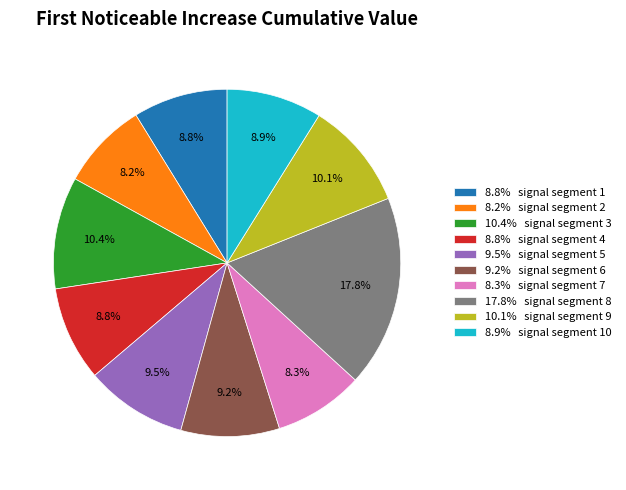

Is the sum of 8.3% signal segment 7 and 8.9% signal segment 10 greater than half?

No